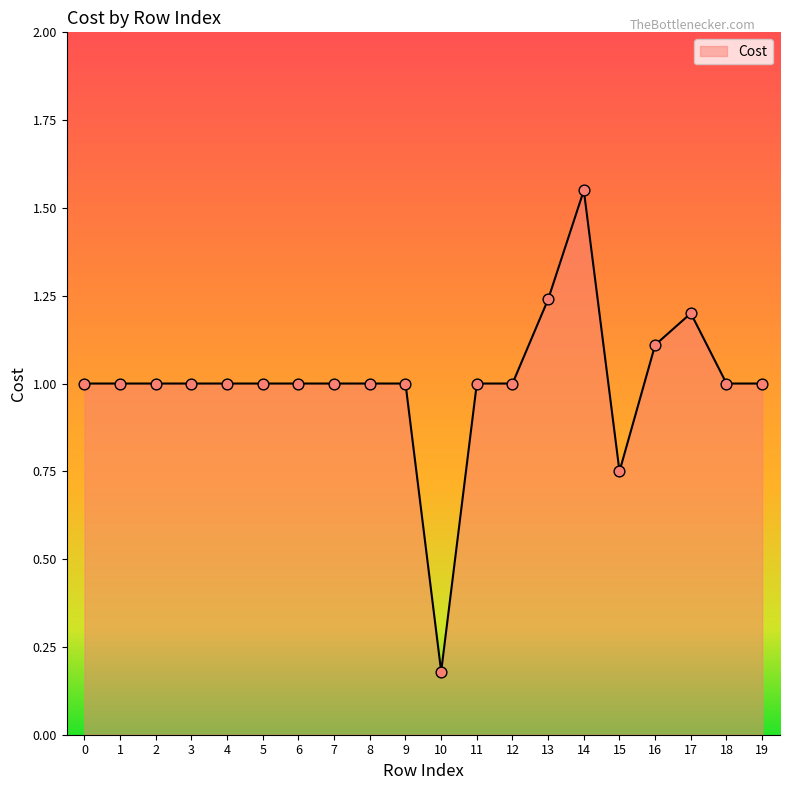

What is the ratio of the value at 8 to the value at 18?

1.0